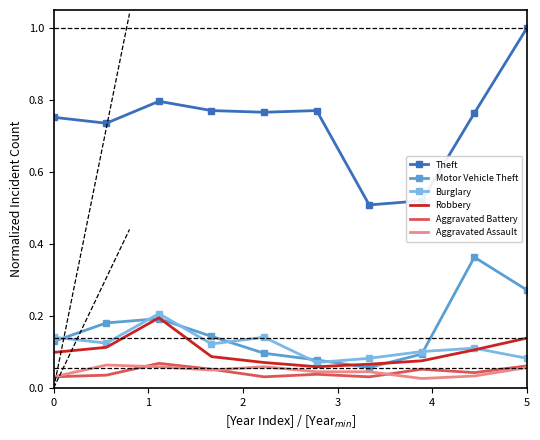

Reading right to left, what are all the values shown in this chart?

Theft: 1.0	0.8	0.5	0.5	0.8	0.8	0.8	0.8	0.7	0.8
Motor Vehicle Theft: 0.3	0.4	0.1	0.1	0.1	0.1	0.1	0.2	0.2	0.1
Burglary: 0.1	0.1	0.1	0.1	0.1	0.1	0.1	0.2	0.1	0.1
Robbery: 0.1	0.1	0.1	0.1	0.1	0.1	0.1	0.2	0.1	0.1
Aggravated Battery: 0.1	0.0	0.1	0.0	0.0	0.0	0.1	0.1	0.0	0.0
Aggravated Assault: 0.1	0.0	0.0	0.0	0.0	0.1	0.0	0.1	0.1	0.0